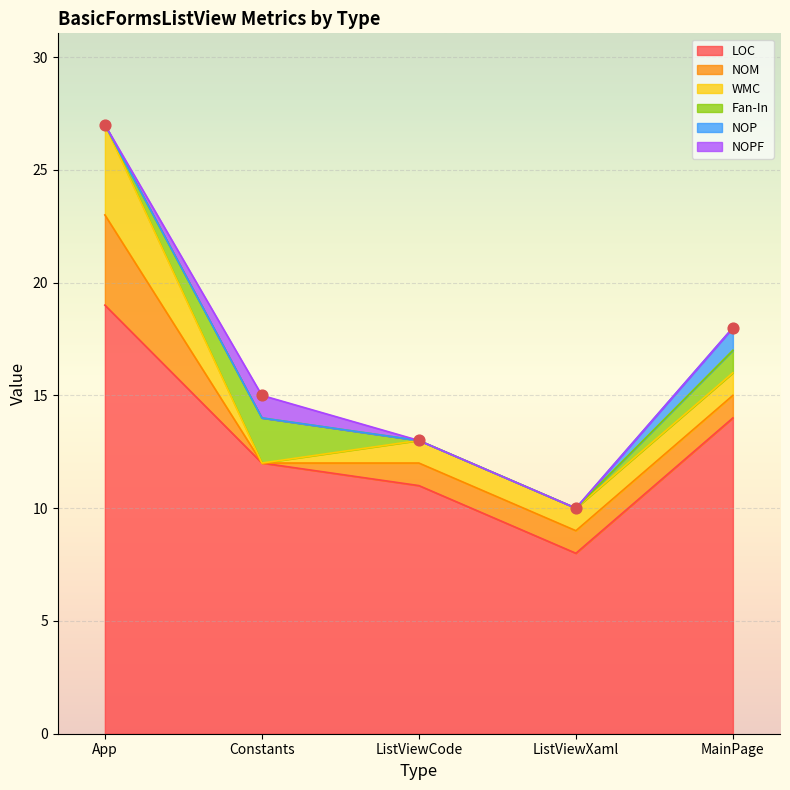

Which series has the largest total across all categories?

LOC